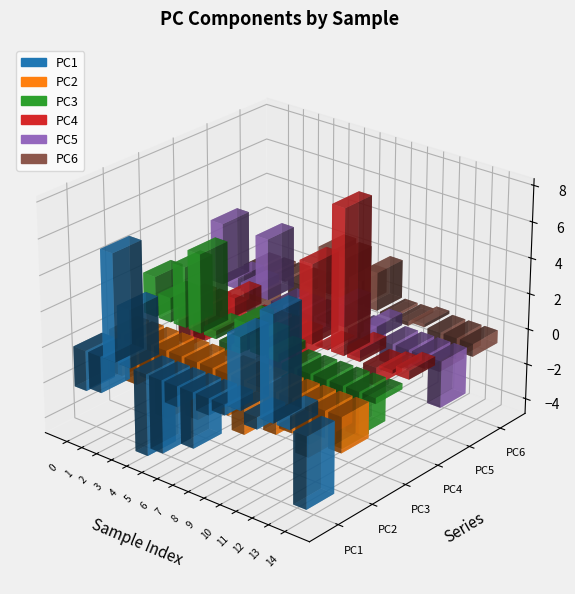

Reading right to left, extract all data points from this chart.

PC1: -4.0	0.8	5.8	-0.7	4.0	-0.6	-0.9	-3.1	-1.2	-4.1	-4.6	3.2	6.0	-2.0	-2.3
PC2: -2.0	-1.5	-2.9	-1.9	-2.4	-0.1	-3.1	-2.3	-2.5	-3.3	-2.3	-3.9	-2.0	-2.6	-2.4
PC3: -0.3	-2.4	-3.5	-1.7	-4.0	-2.3	0.4	0.9	1.5	-0.7	0.5	4.4	3.4	1.4	2.3
PC4: 0.5	0.2	-1.0	0.6	8.1	0.1	4.5	-1.2	-2.4	-0.6	-1.1	1.0	-1.2	-2.0	-2.6
PC5: -2.6	-0.7	-1.0	-1.2	0.7	-1.4	1.2	-0.1	-1.3	-0.3	-0.6	3.5	0.5	0.7	3.5
PC6: -0.7	-1.2	-2.2	0.2	-0.2	-0.1	2.2	1.4	2.4	2.5	0.1	-3.0	-0.2	-0.3	-2.8